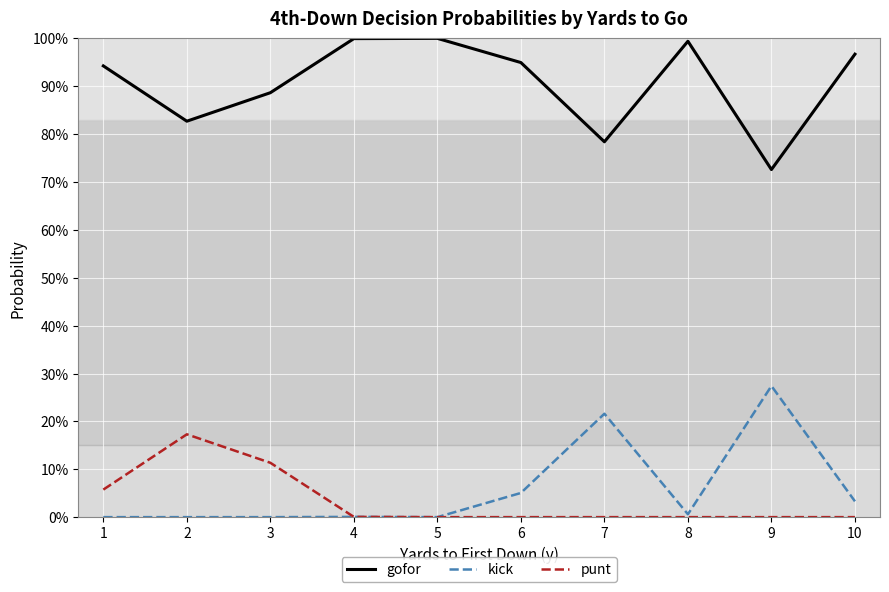

Rank the series at 10 from lowest to highest value.

punt, kick, gofor